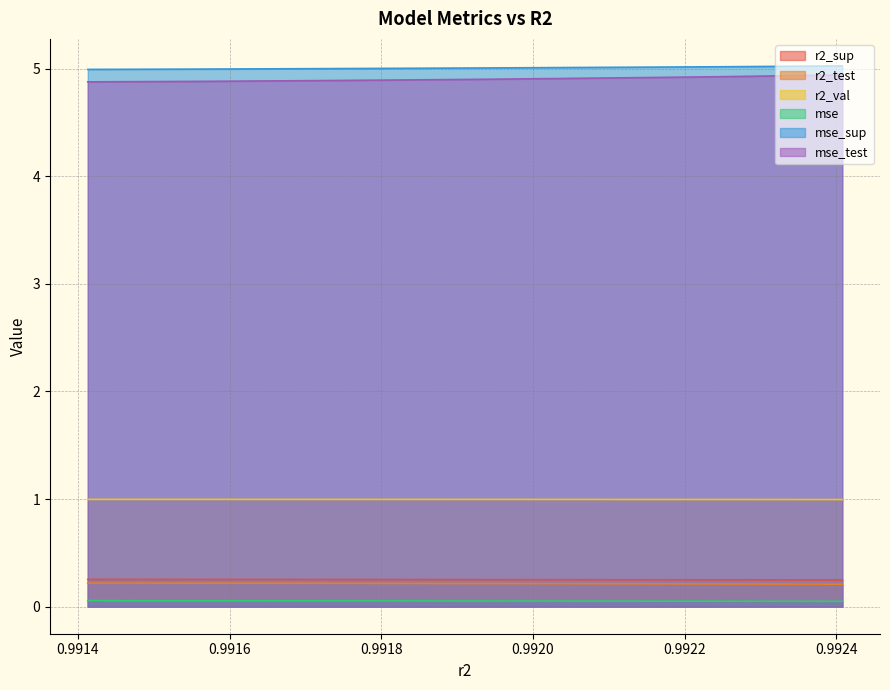

The value of mse_test at model_5_29_4 is 2.1. True or false?

False